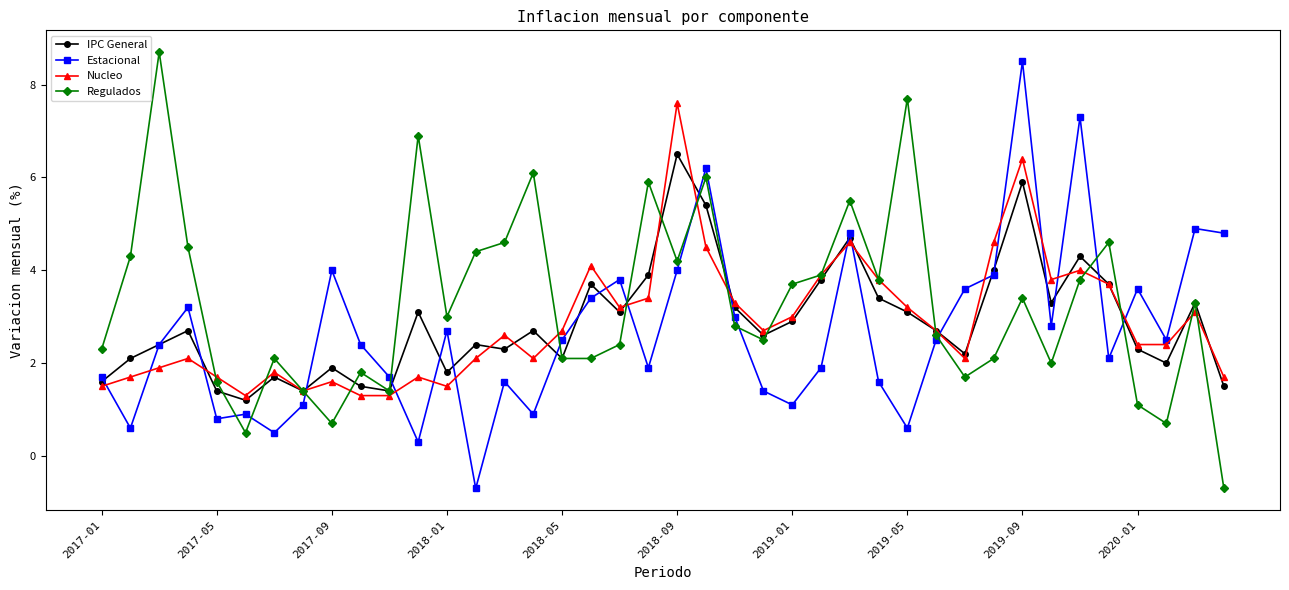

What is the value of the Nucleo point at the 16th from the left?

2.1